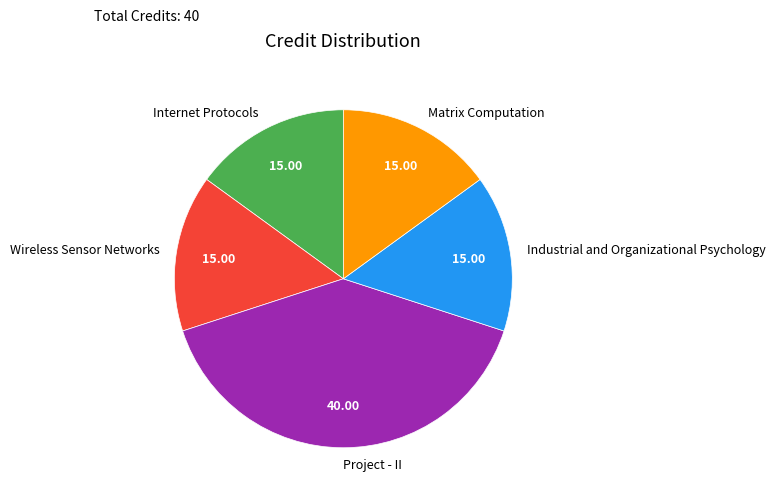

Combined, do Industrial and Organizational Psychology and Internet Protocols account for over 50%?

No